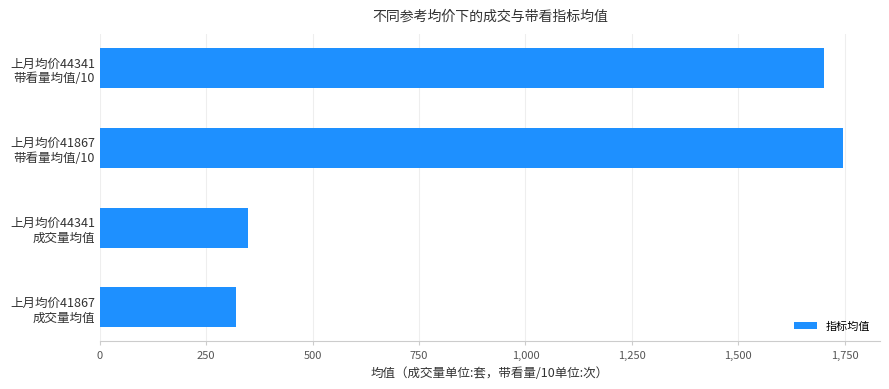

Reading top to bottom, transcribe all the data shown in this chart.

1701	1746	347	319